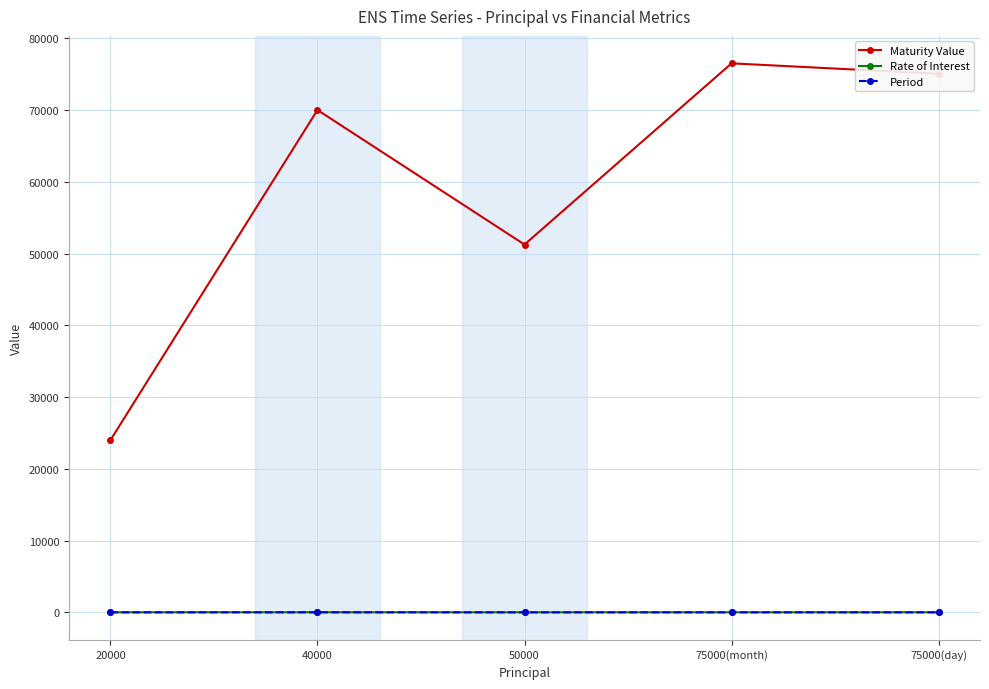

How many series are shown in this chart?

3